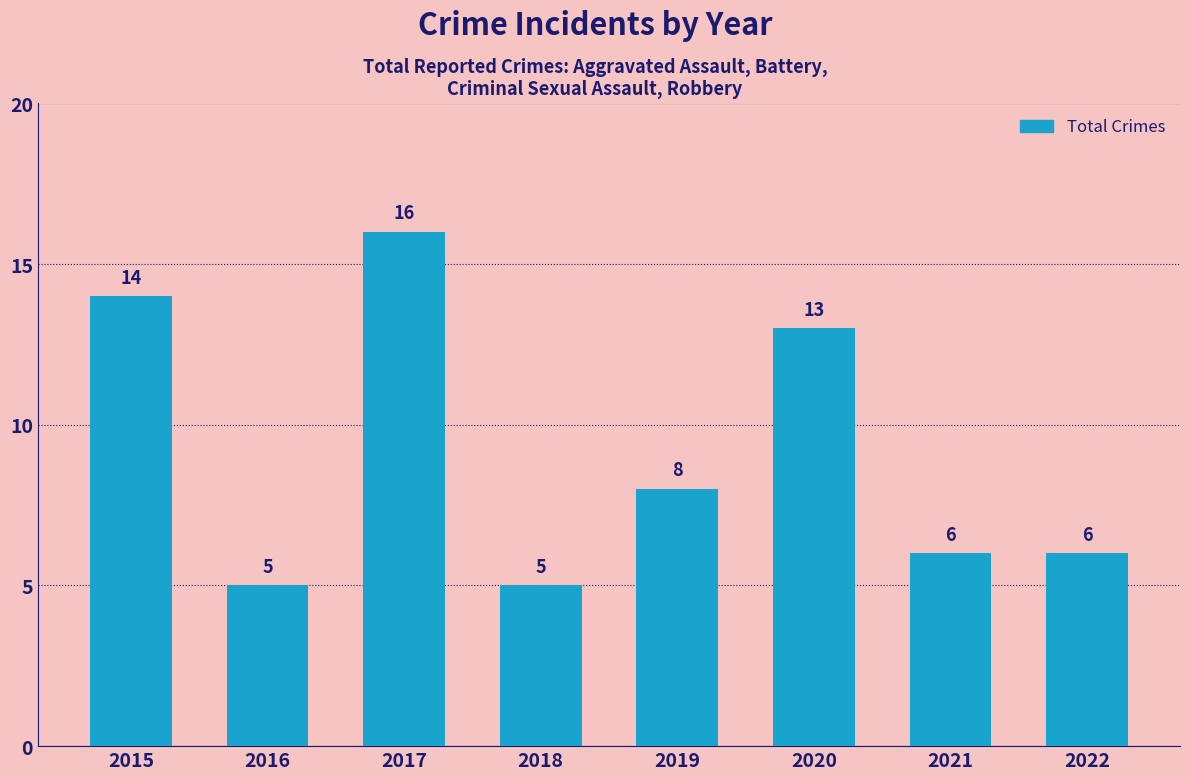

What is the value of the 1st bar from the left?

14